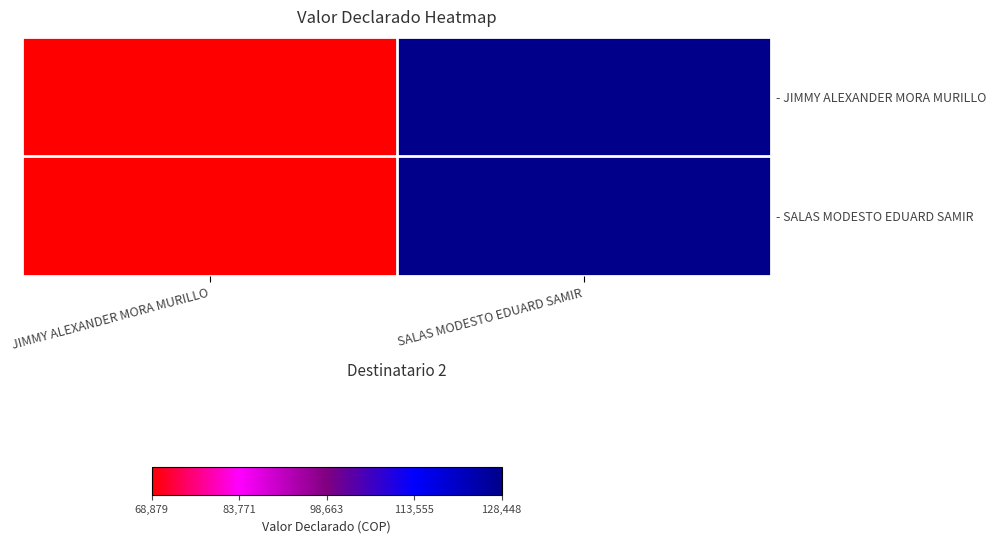

Reading right to left, transcribe all the data shown in this chart.

- JIMMY ALEXANDER MORA MURILLO: SALAS MODESTO EDUARD SAMIR=128448	JIMMY ALEXANDER MORA MURILLO=68879
- SALAS MODESTO EDUARD SAMIR: SALAS MODESTO EDUARD SAMIR=128448	JIMMY ALEXANDER MORA MURILLO=68879